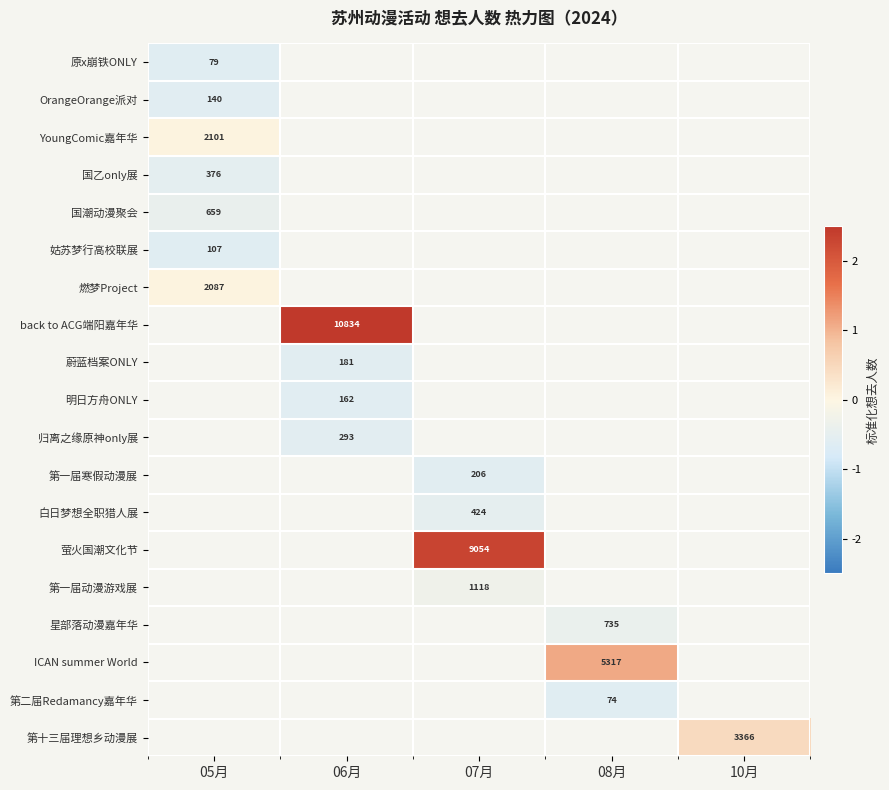

Which series has the largest range (max minus min)?

原x崩铁ONLY